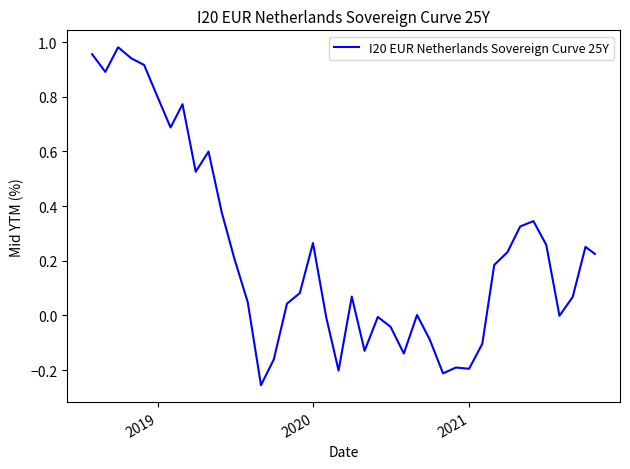

What is the difference between the maximum and minimum values?

1.2